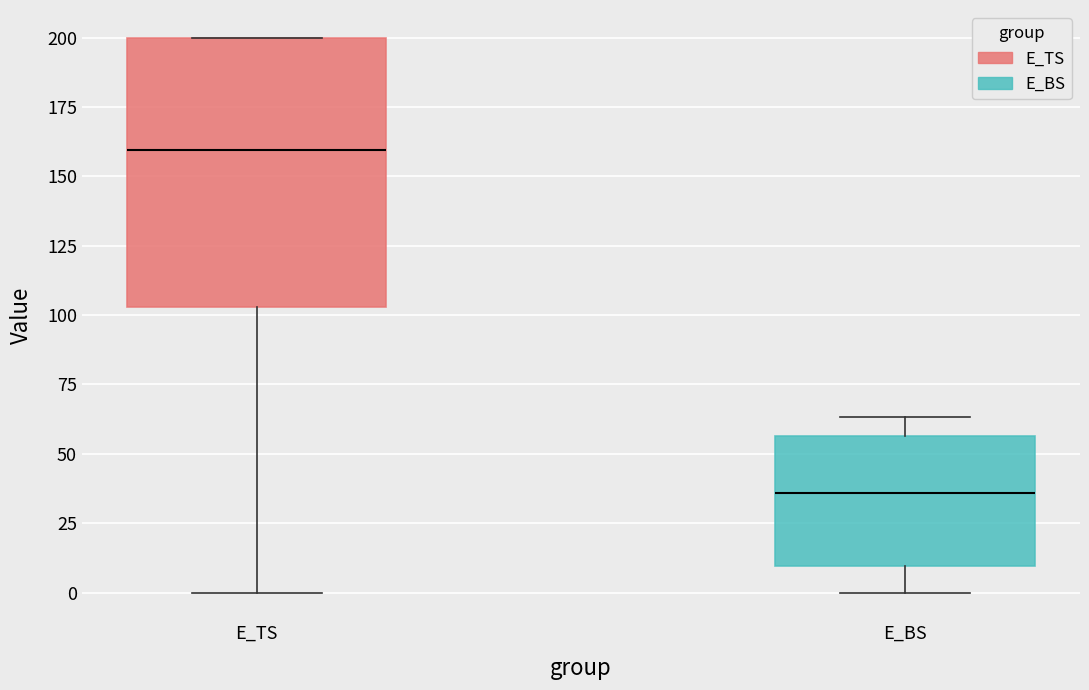

Reading left to right, transcribe this box plot: for each box, give where its median line is, the range the box spans, and where its two whiskers end, as read against the y-axis. The values are not printed on the chart, so give them approximately, as read against the axis.

E_TS: median 160, box 105 to 200, whiskers 0 to 200
E_BS: median 35, box 10 to 55, whiskers 0 to 65